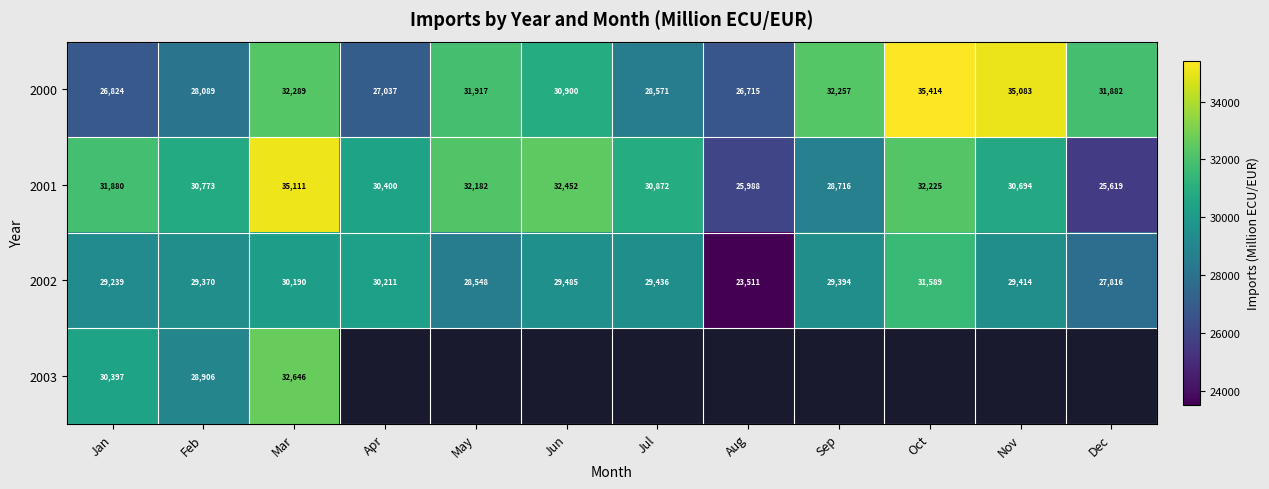

What is the total value across all series at Nov?

95191.5